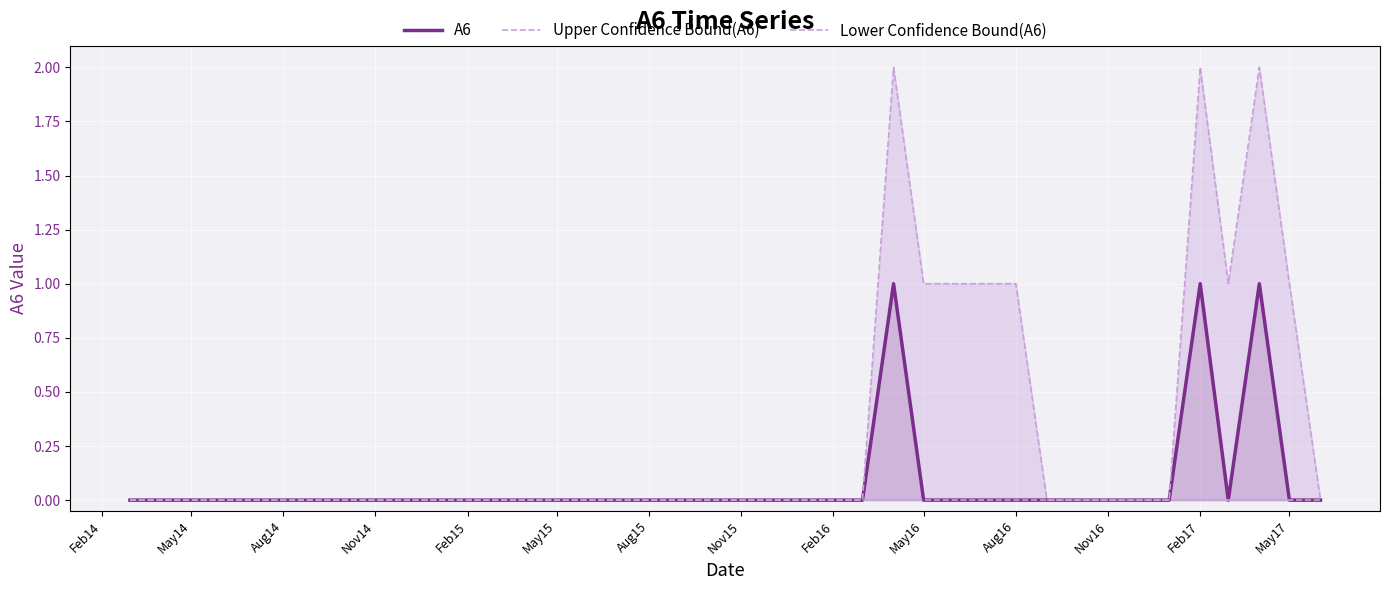

Which series has the largest total across all categories?

Upper Confidence Bound(A6)